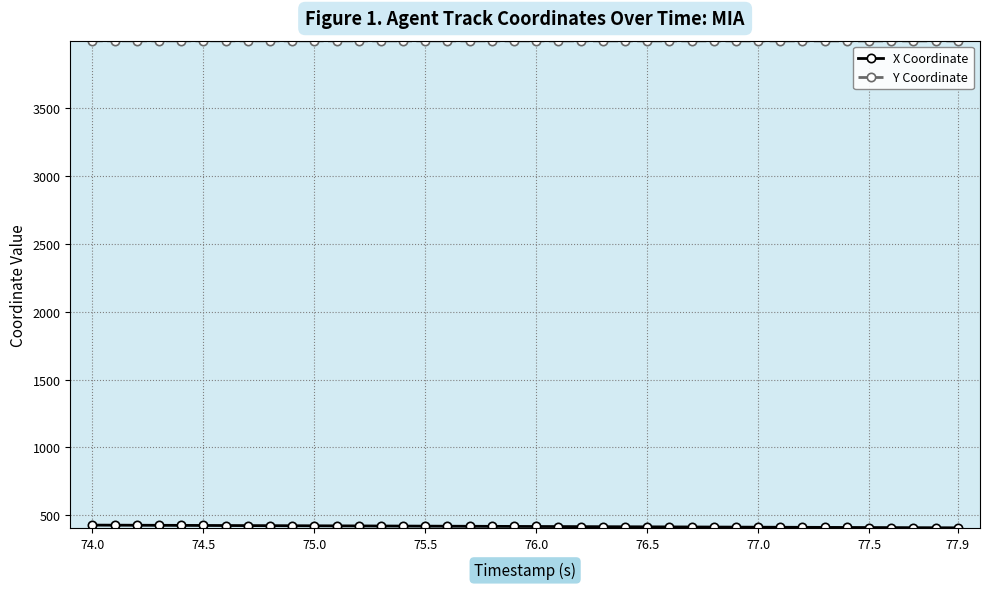

How many distinct data groups are displayed?

2